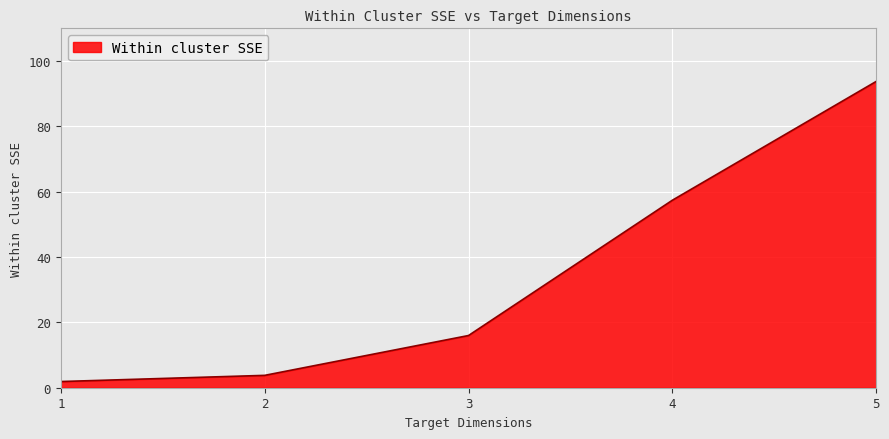

Which has a higher value, 5 or 1?

5